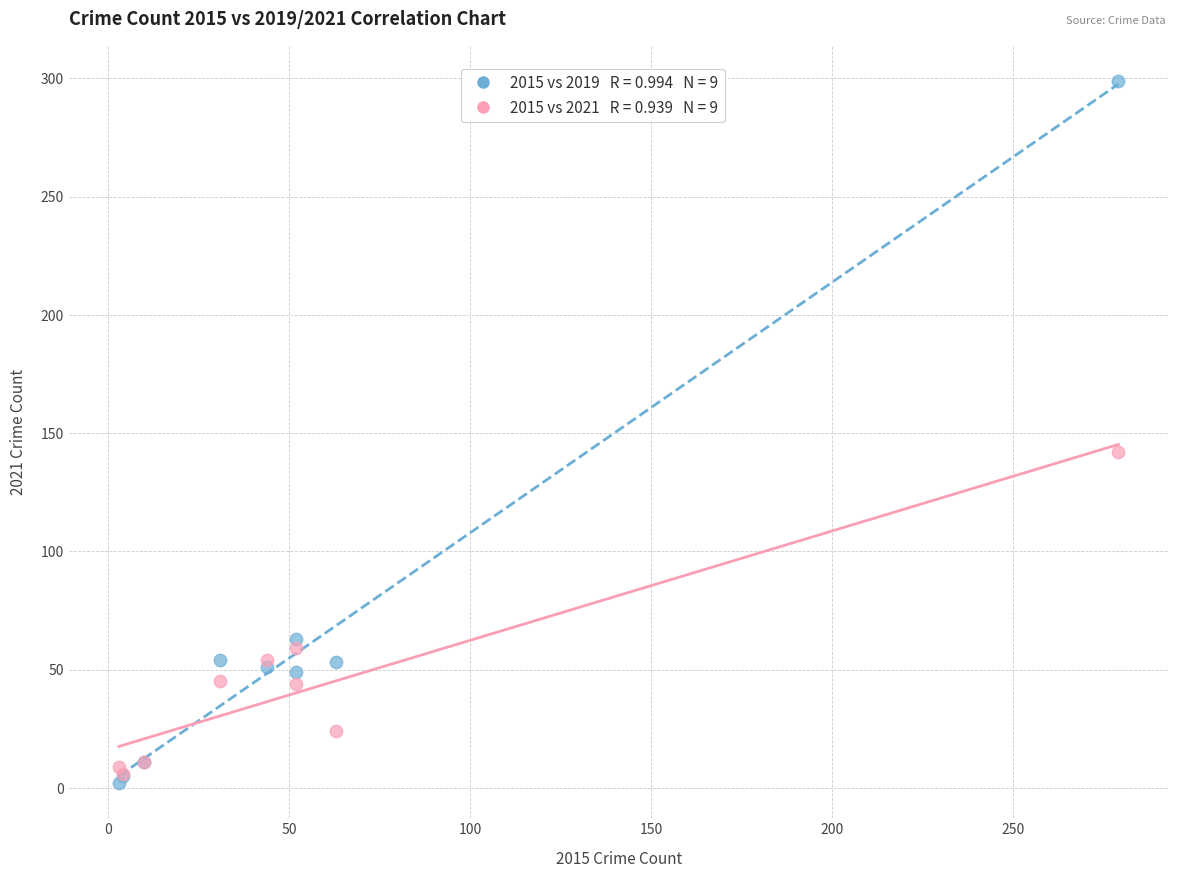

Across all series, what Y value is closest to 150?

142